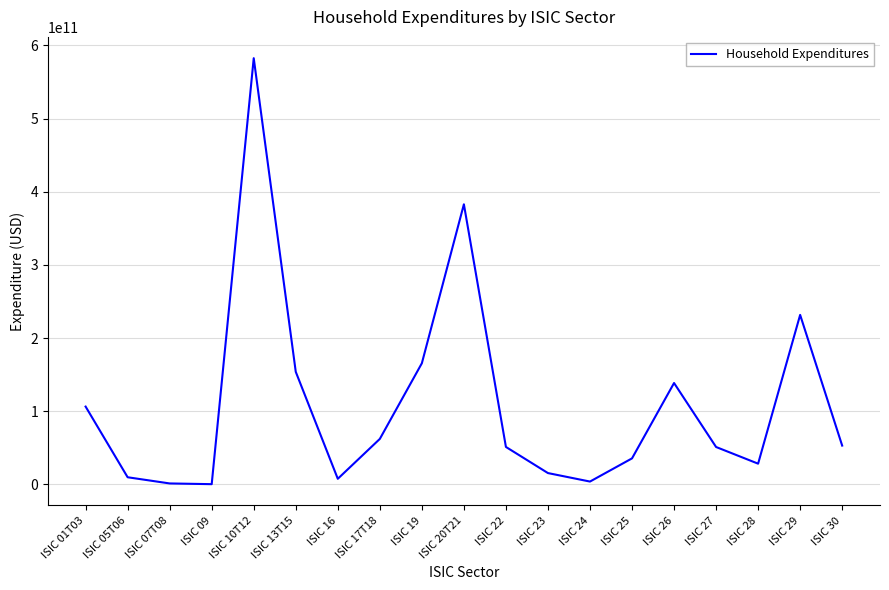

What is the ratio of the value at ISIC 10T12 to the value at ISIC 22?

11.4